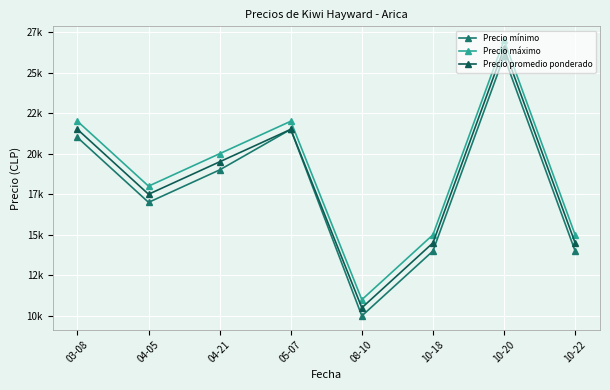

At how many categories does at least one series exceed 24068?

1